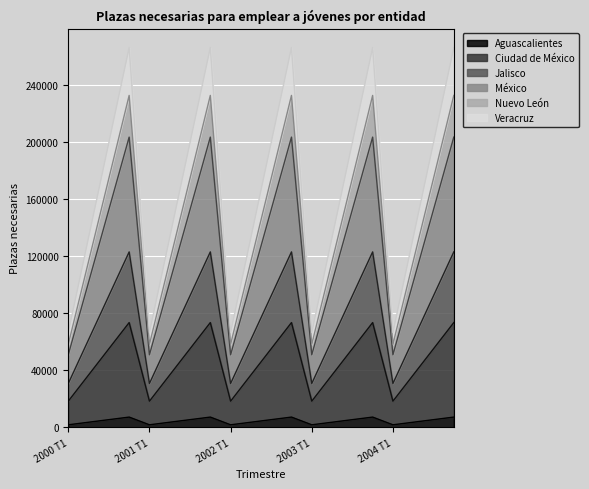

What is the average value of the Aguascalientes series?

4500